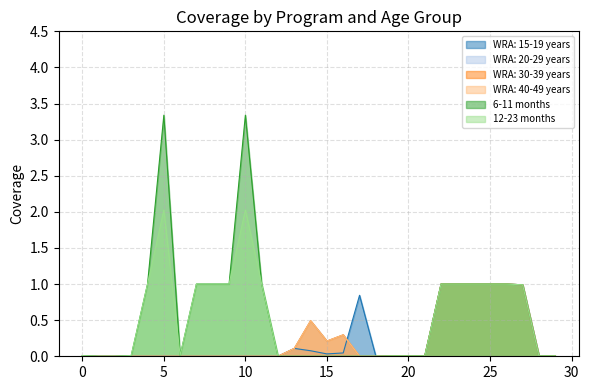

Is it true that 12-23 months equals 1.0 at 9?

True